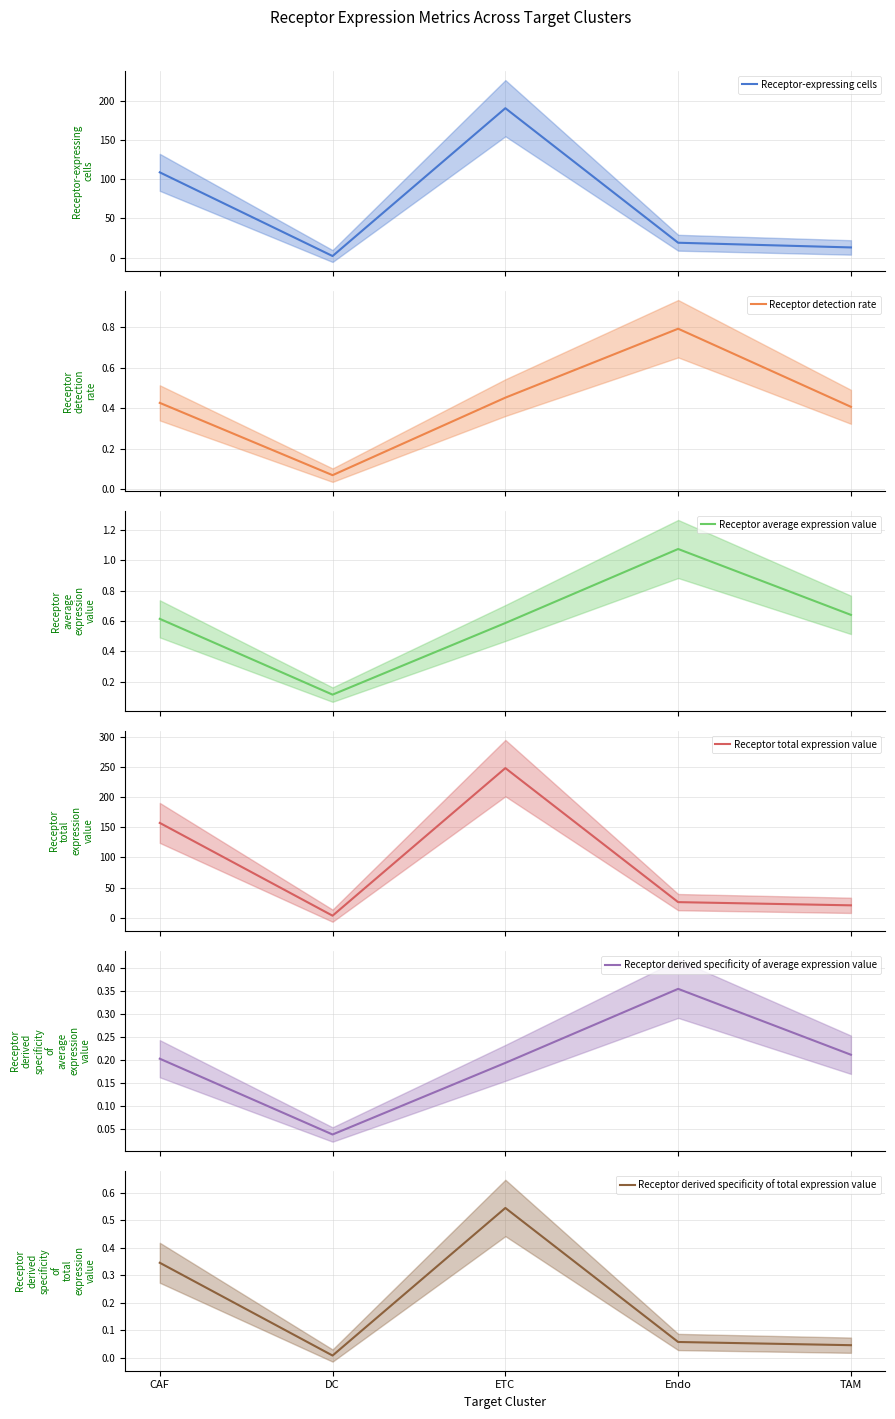

What is the difference between the Receptor derived specificity of total expression value values at TAM and CAF?

0.3